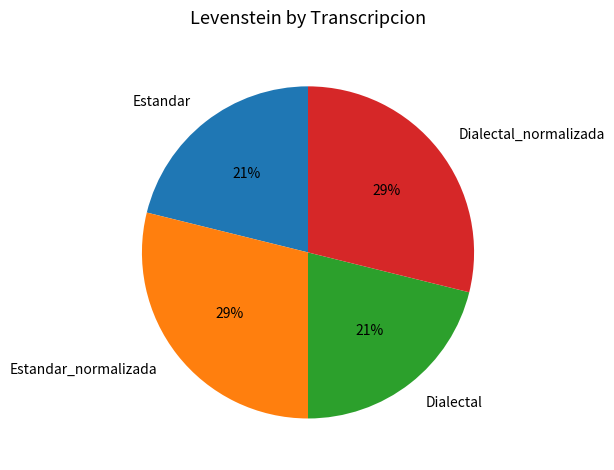

To the nearest percent, what is the average slice percentage?

25%